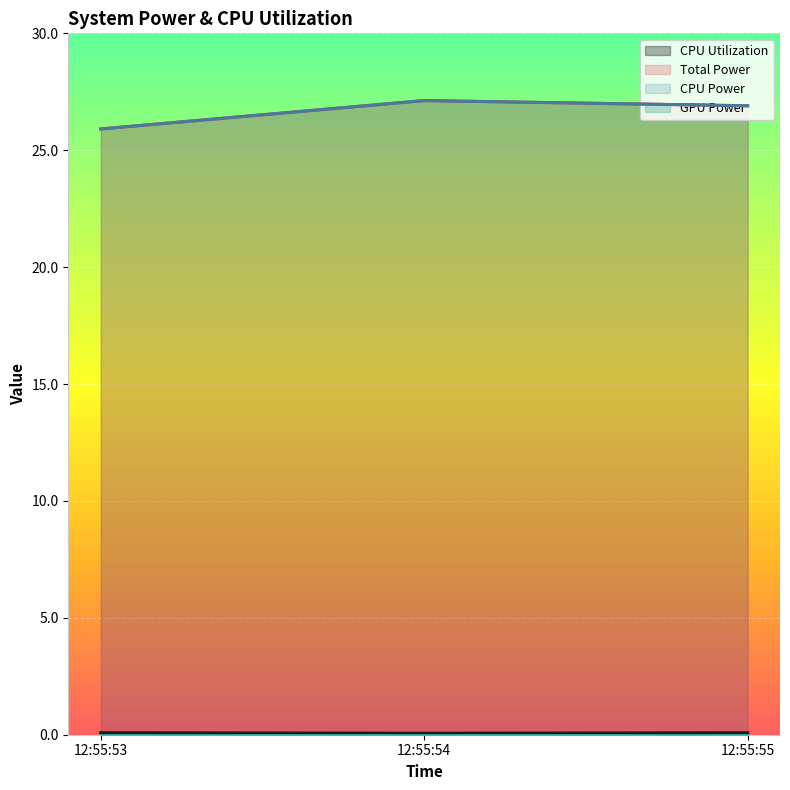

At how many categories does at least one series exceed 11?

3